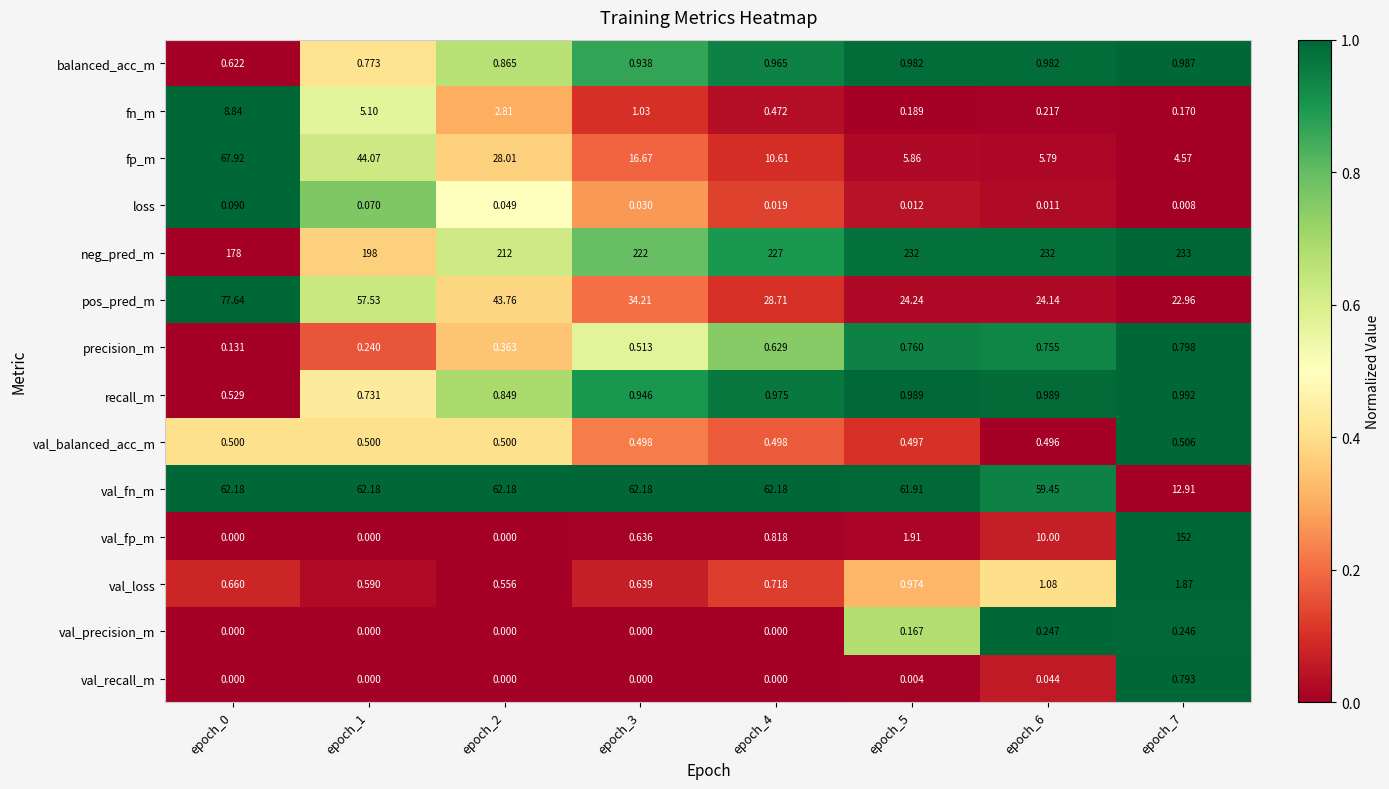

How many categories are shown in the chart?

8